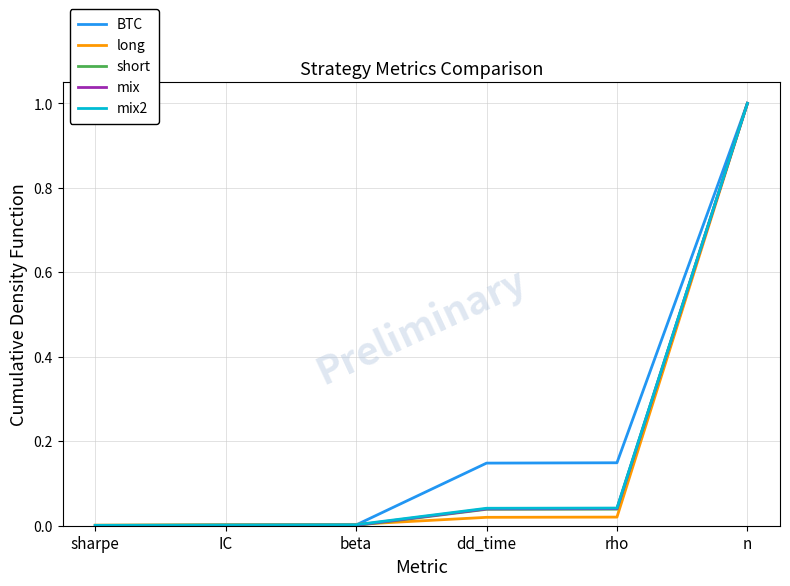

At which category is the sum across all series the highest?

n